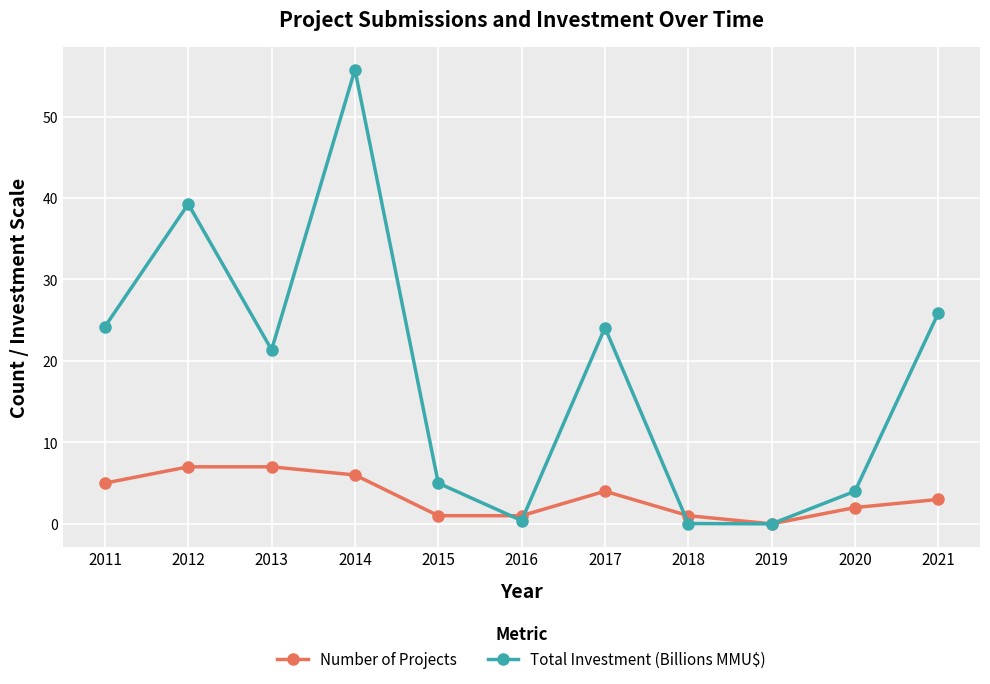

List the series in order of their peak value, lowest first.

Number of Projects, Total Investment (Billions MMU$)